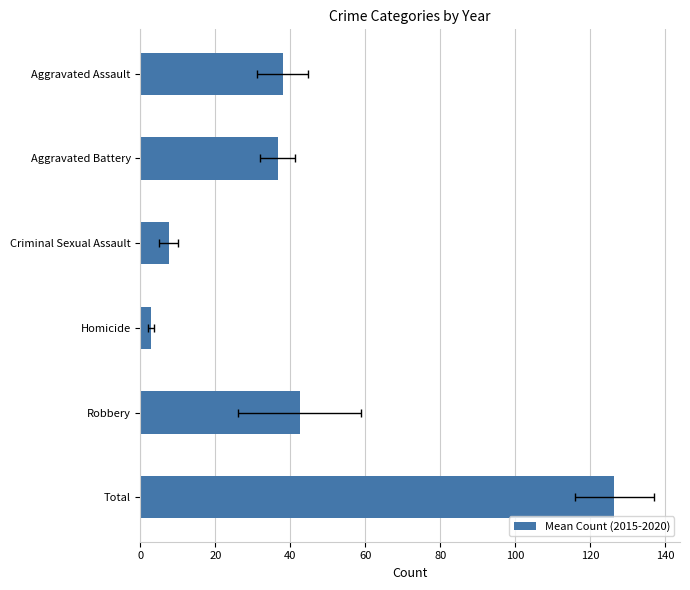

What is the change in value from Aggravated Battery to Total?

+89.8